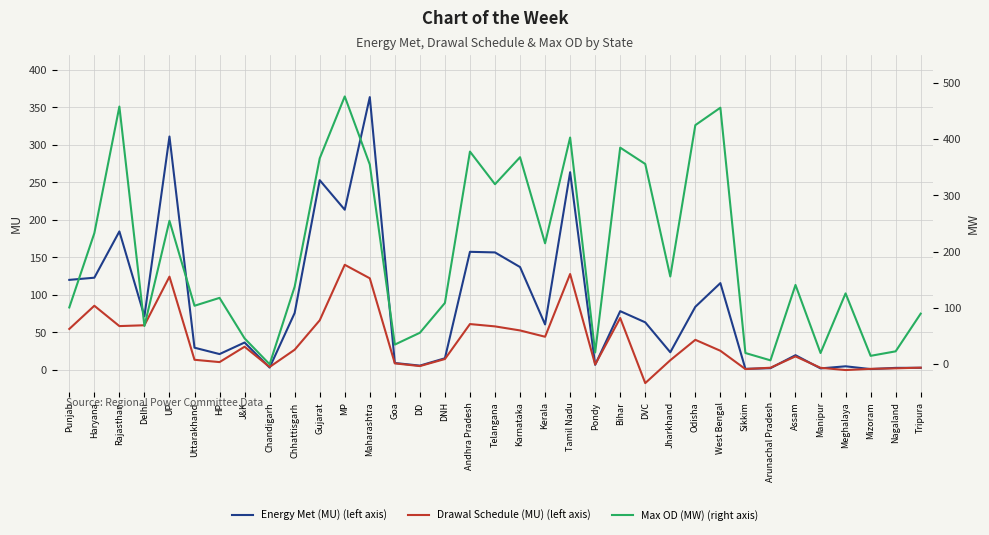

What is the greatest value displayed?

476.0